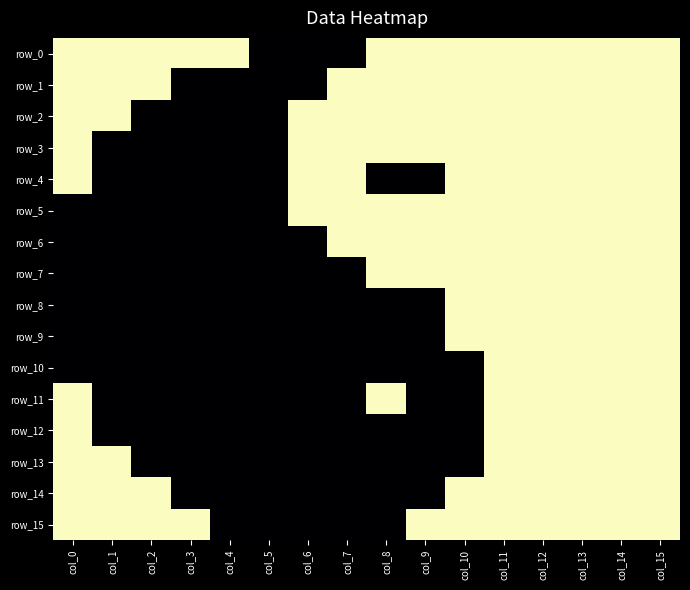

Between col_4 and col_1, which is larger?

col_4